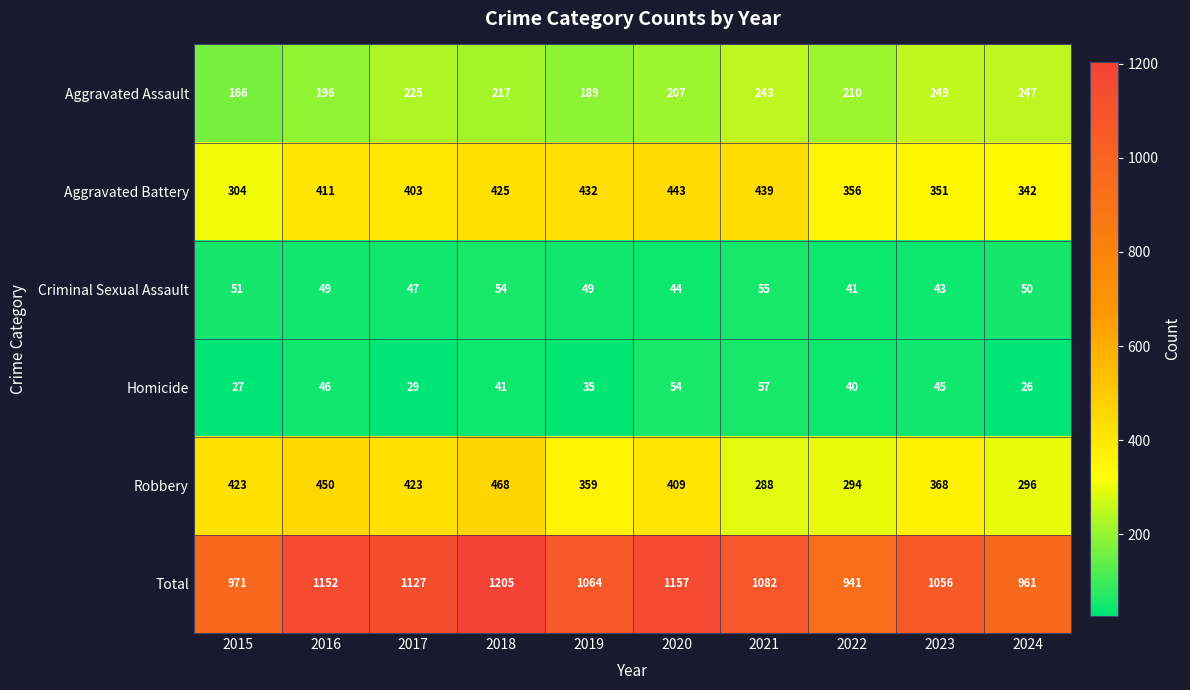

What is the total value across all series at 2015?

1942